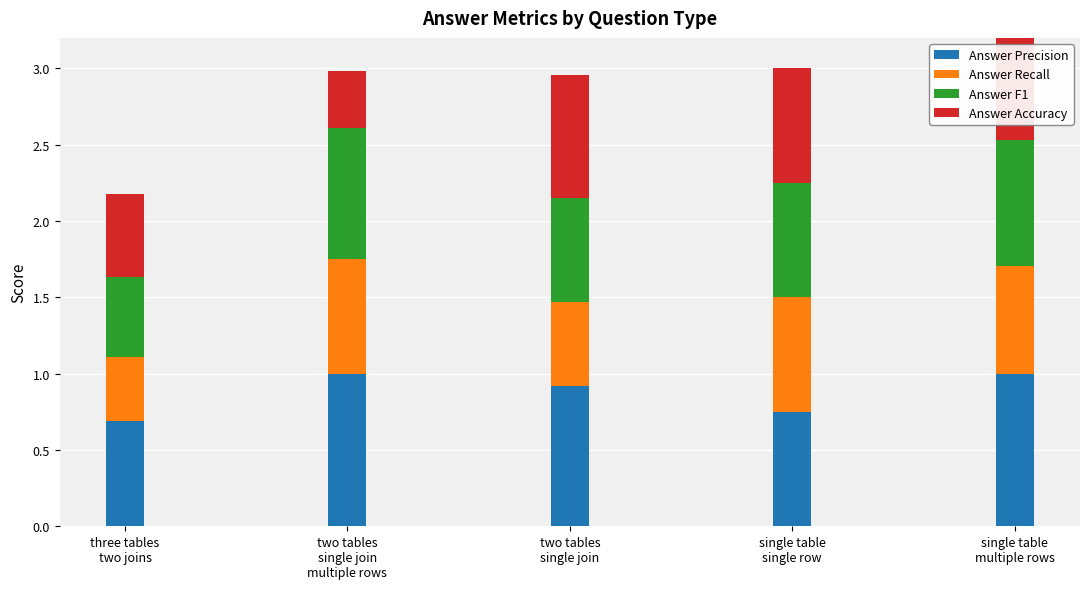

At which category is the sum across all series the highest?

single table
multiple rows